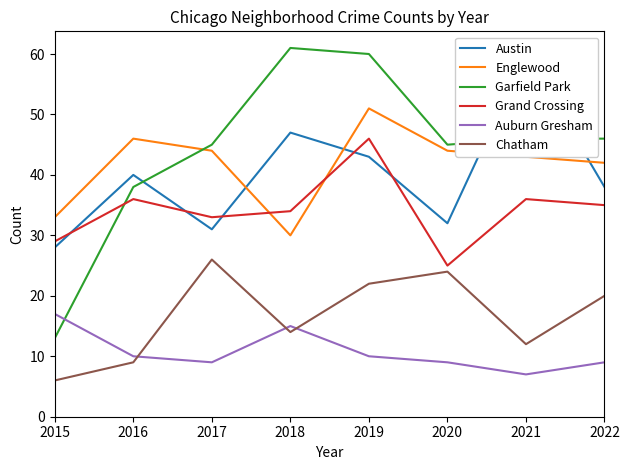

What is the sum of all Grand Crossing values?

274